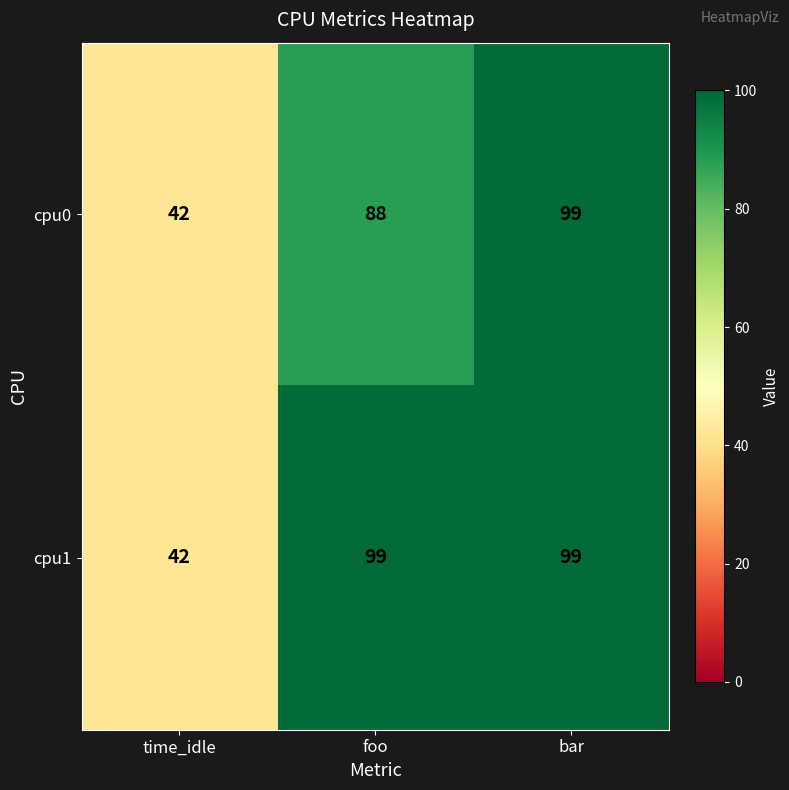

Rank the categories by cpu0 value from lowest to highest.

time_idle, foo, bar